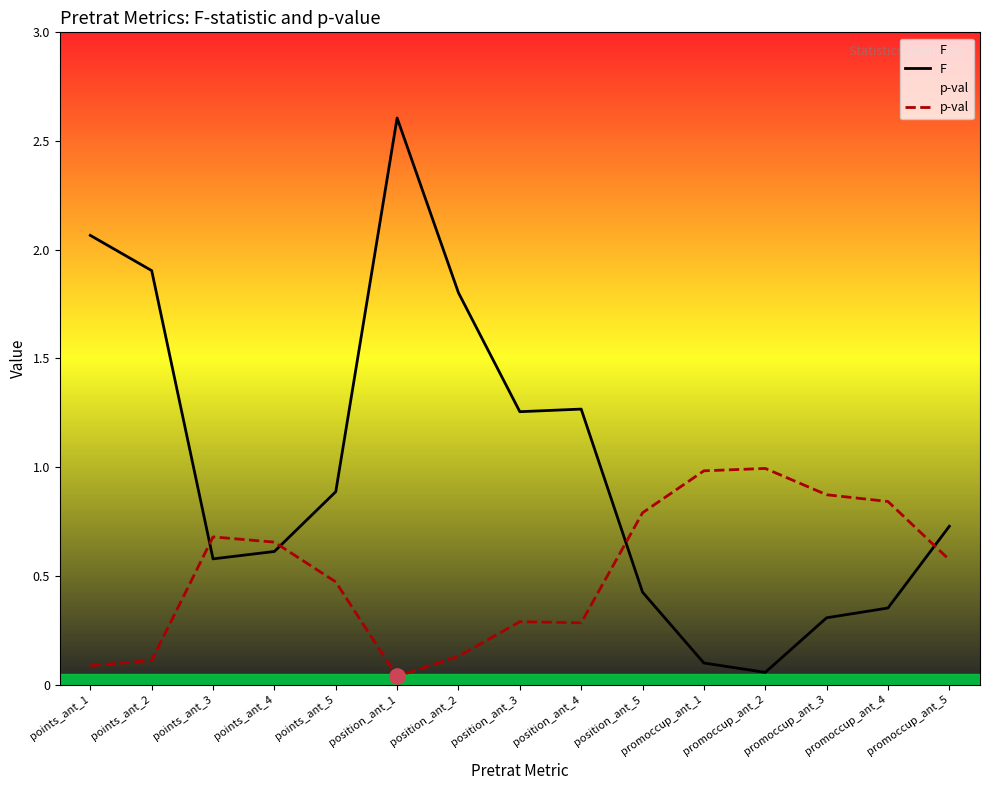

What are all the series names shown in the legend?

F, p-val